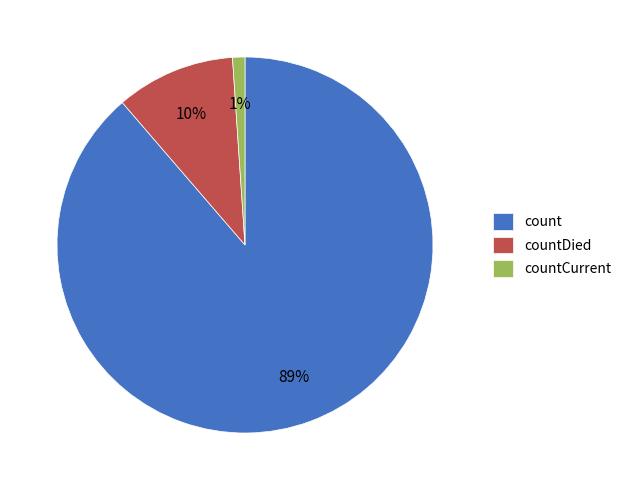

True or false: countCurrent accounts for 11% of the total.

False